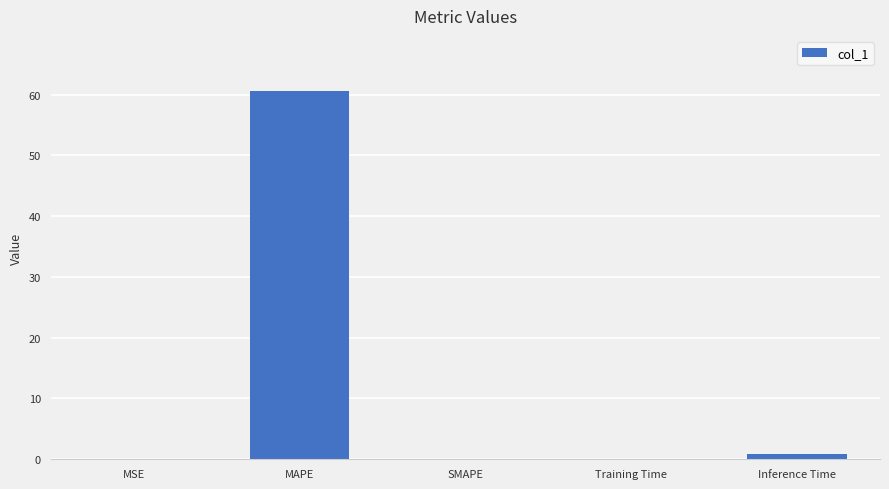

The value at SMAPE is 0.0. True or false?

True